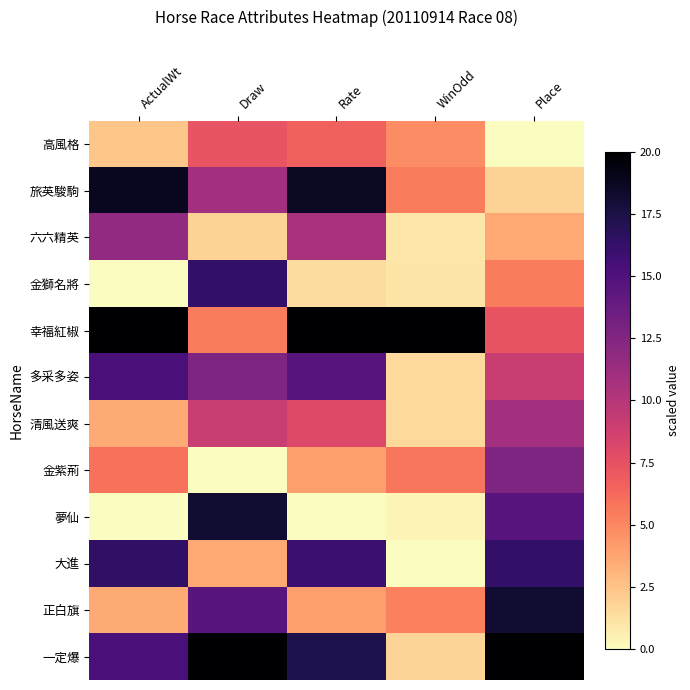

How many distinct data groups are displayed?

12